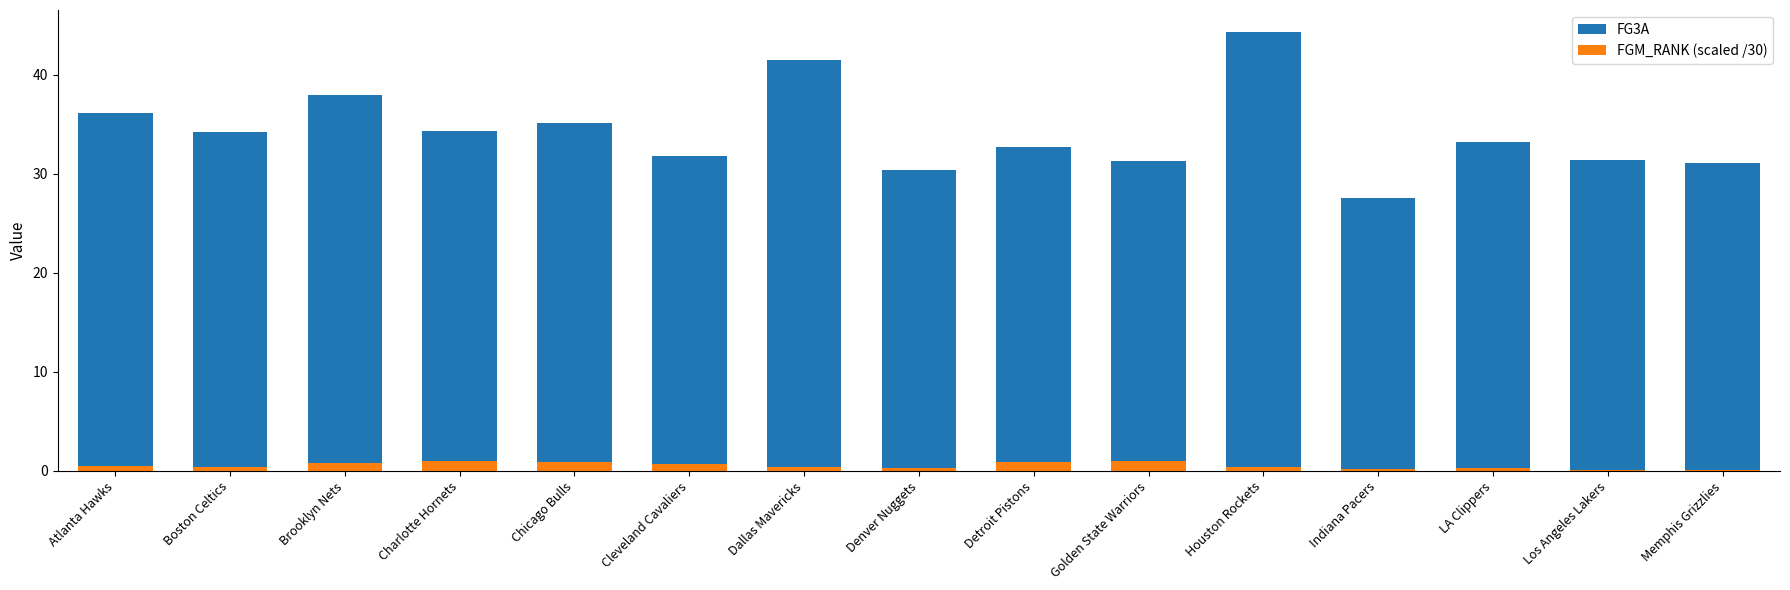

Between Boston Celtics and Denver Nuggets, which series saw the biggest shift?

FG3A